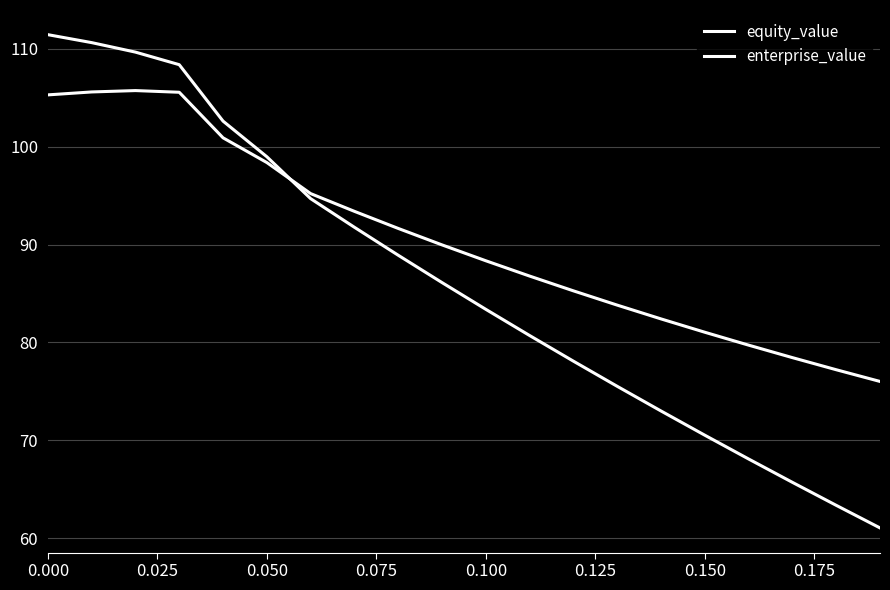

Reading right to left, transcribe all the data shown in this chart.

equity_value: 61.1	63.4	65.7	68.1	70.5	73.0	75.5	78.1	80.7	83.4	86.1	88.9	91.8	94.7	99.0	102.6	108.4	109.7	110.6	111.4
enterprise_value: 76.0	77.2	78.5	79.7	81.0	82.4	83.8	85.3	86.8	88.3	90.0	91.6	93.4	95.2	98.4	100.9	105.6	105.7	105.6	105.3